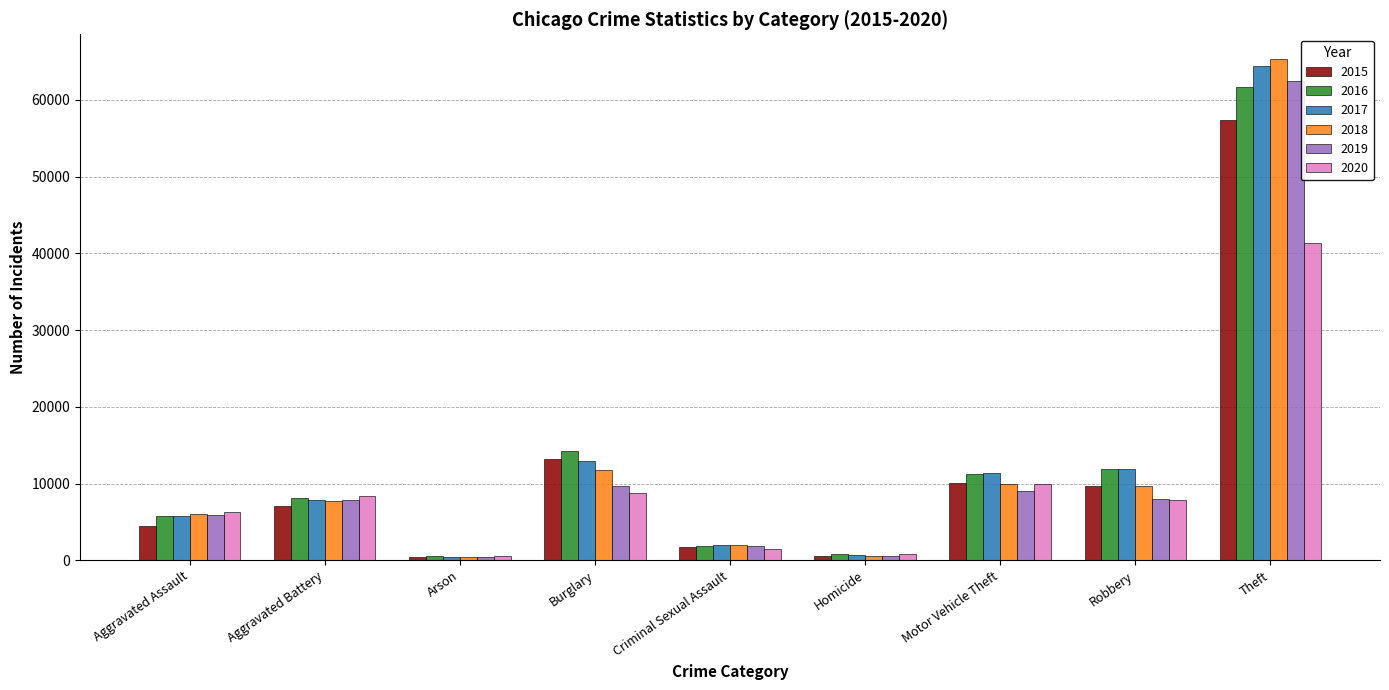

What is the difference between the highest and lowest values at Homicide?

291